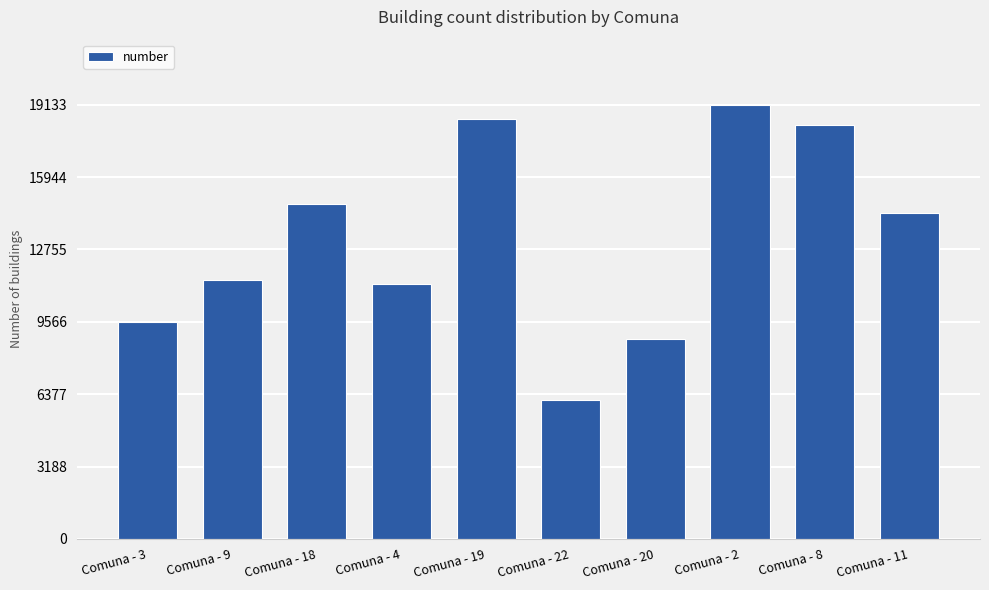

True or false: the data shows 18260 at Comuna - 8.

True